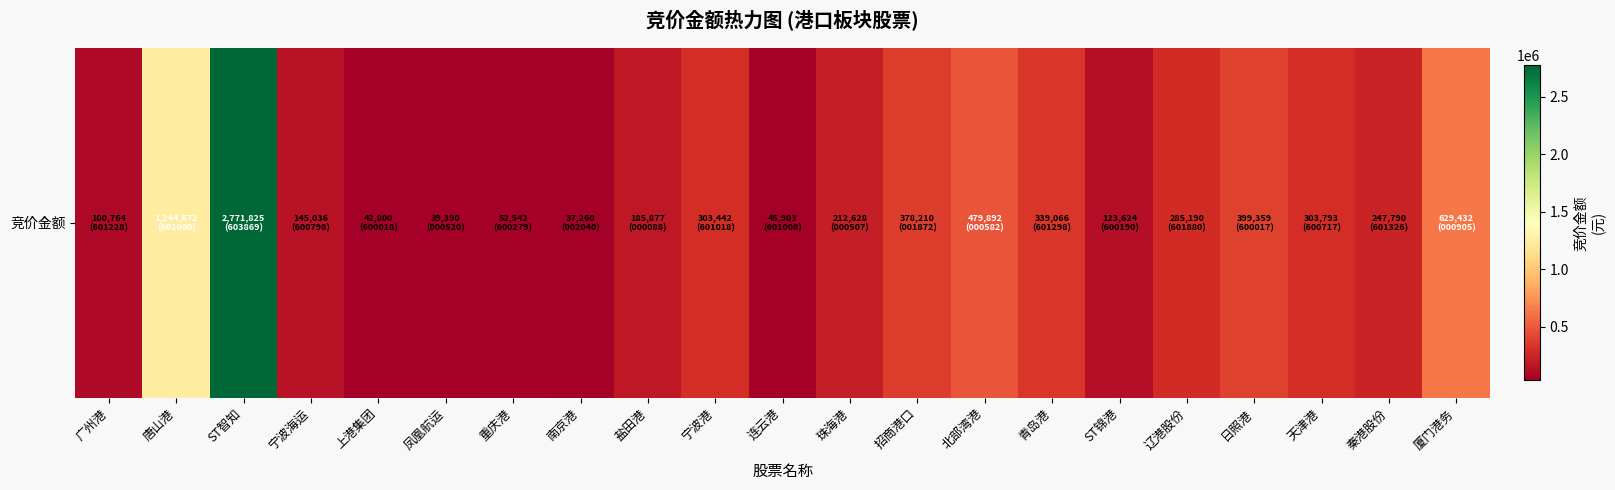

What is the average value?

398500